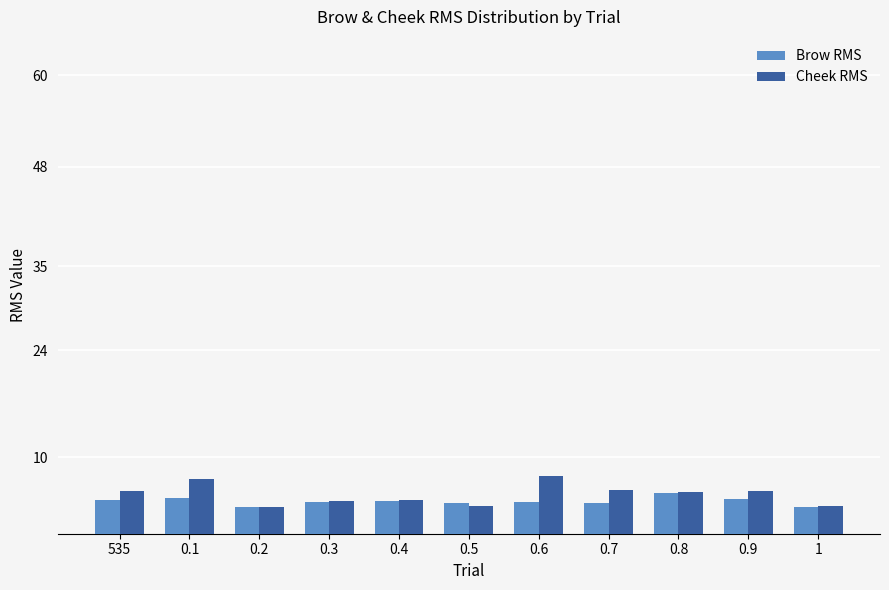

Rank the series by their maximum value, from highest to lowest.

Cheek RMS, Brow RMS